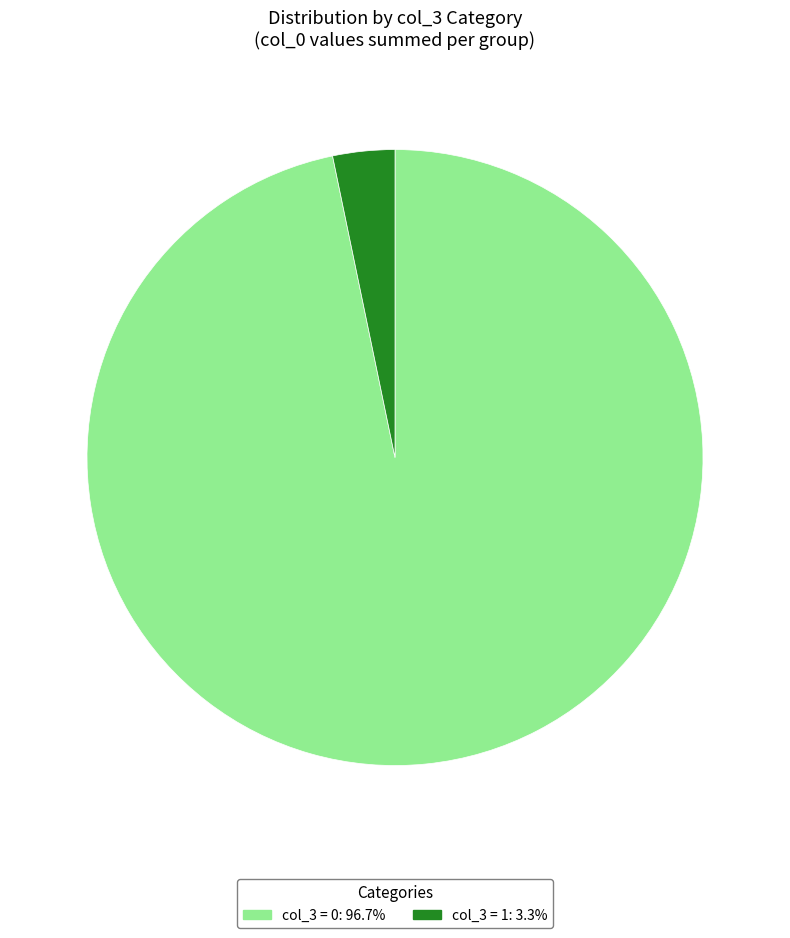

How many slices are in this pie chart?

2